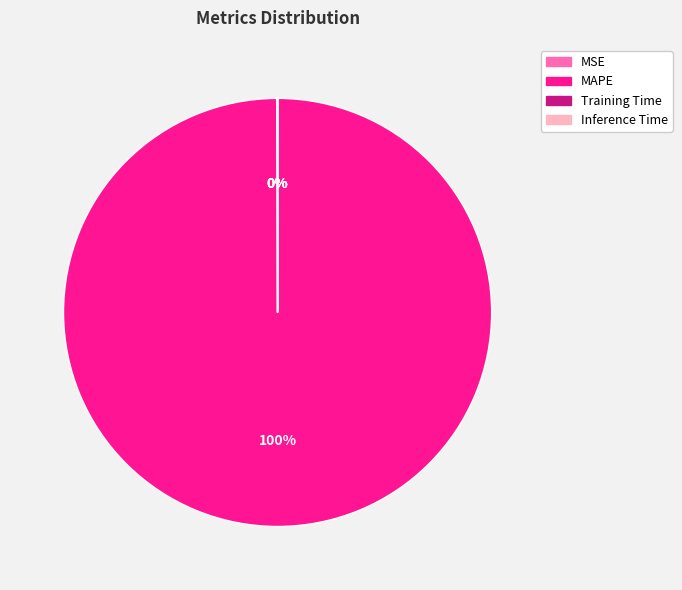

To the nearest percent, what percentage of the pie is MAPE?

100%